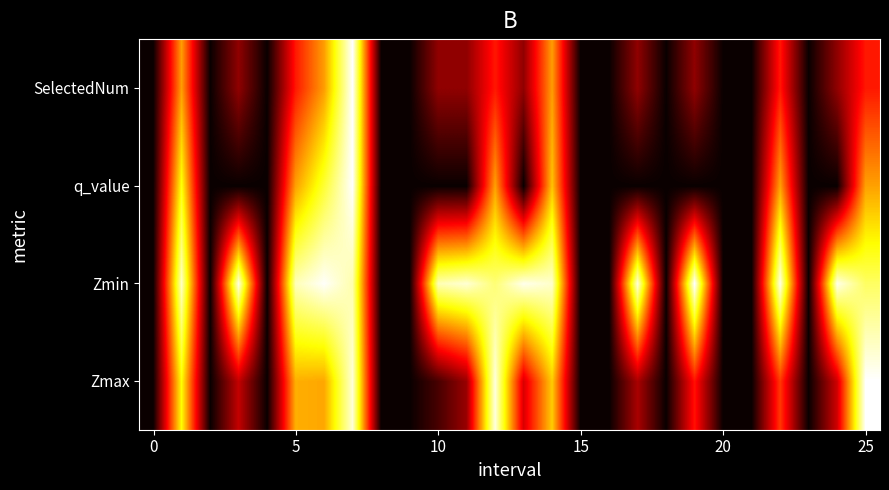

List the series in order of their peak value, highest first.

Zmax, Zmin, q_value, SelectedNum